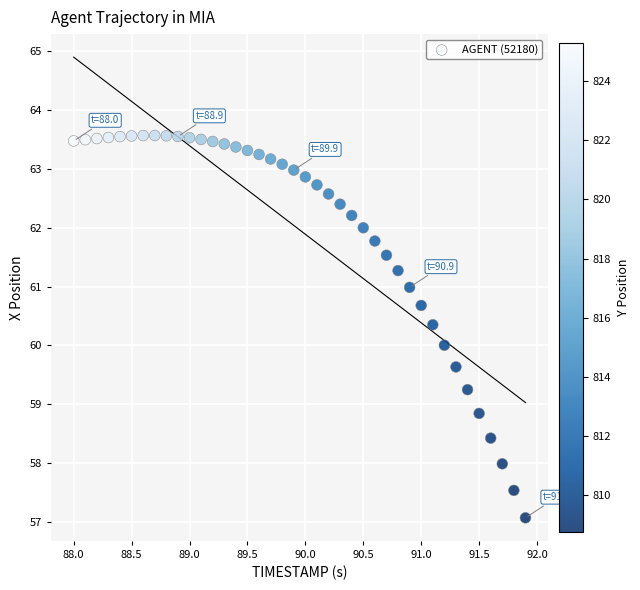

What is the range of X values (max minus min)?

3.9